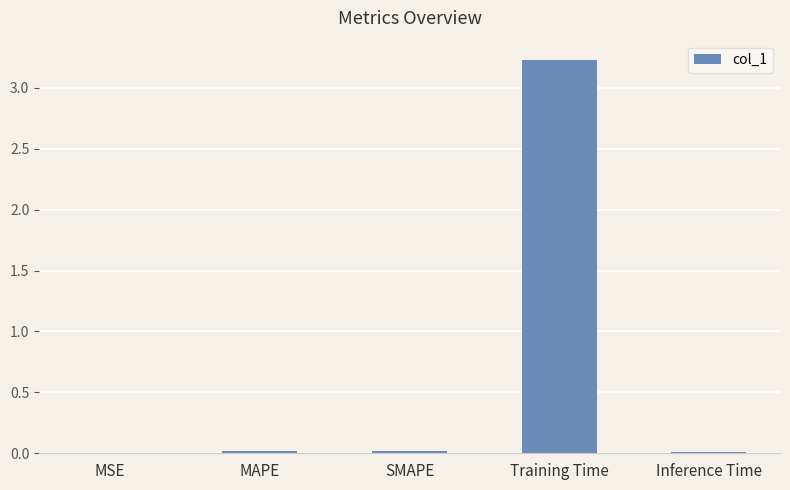

Is it true that the value at MAPE is 0.0?

True